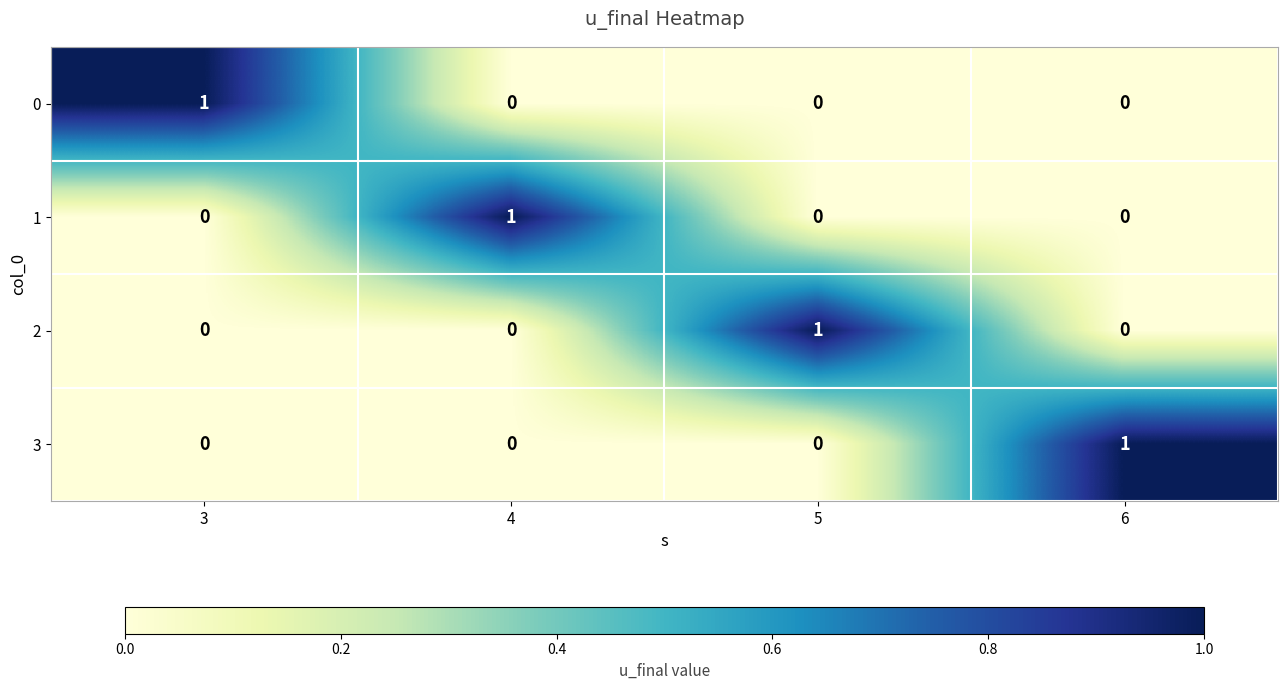

Count the 3 values in the range 0 to 1.

4